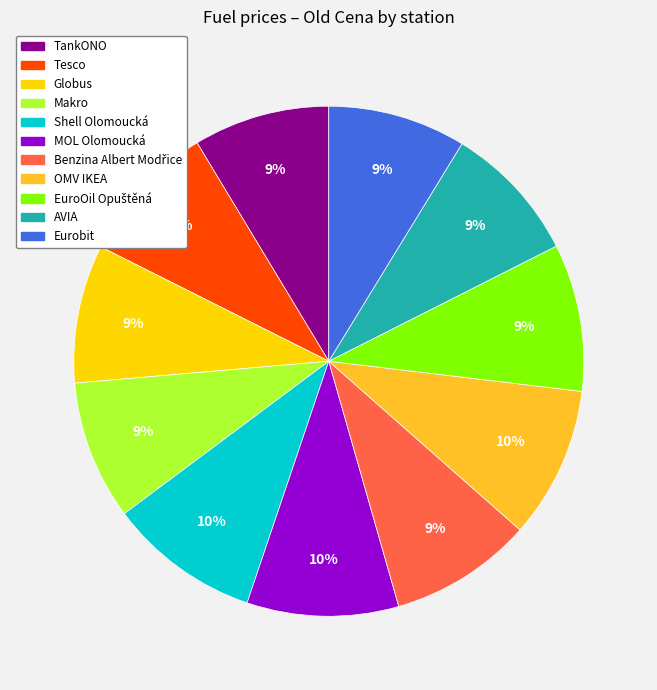

Is the sum of Tesco and TankONO greater than half?

No